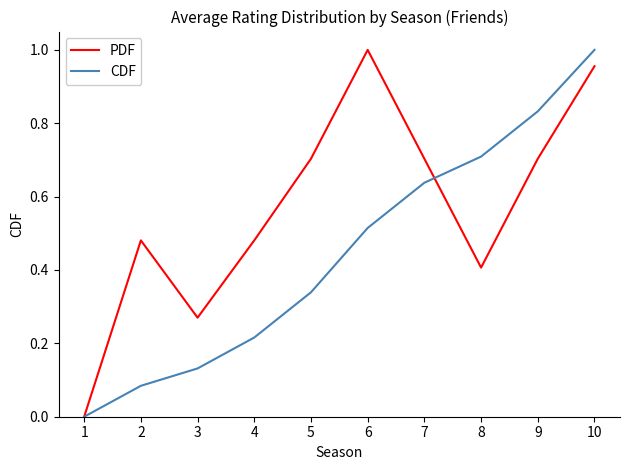

Between 1 and 7, which series saw the biggest shift?

PDF